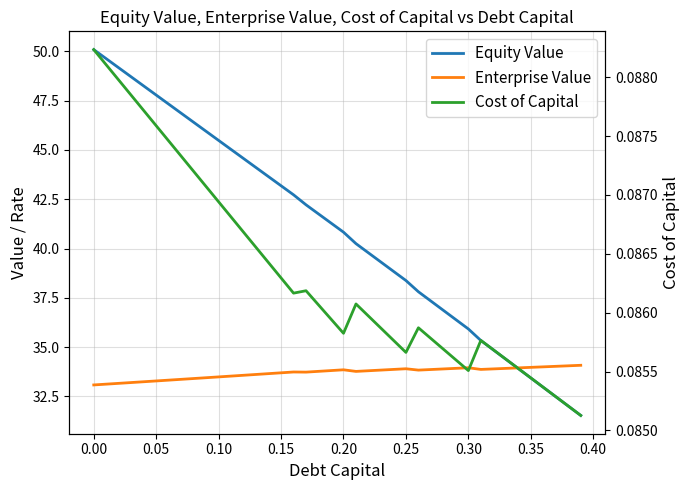

List the series in order of their peak value, lowest first.

Cost of Capital, Enterprise Value, Equity Value